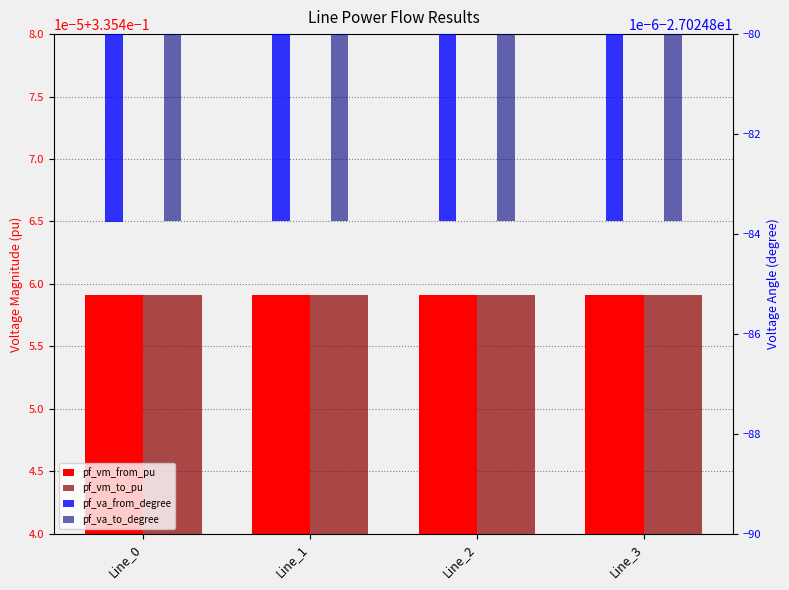

List the labels in order of pf_vm_to_pu value, smallest first.

Line_0, Line_1, Line_2, Line_3